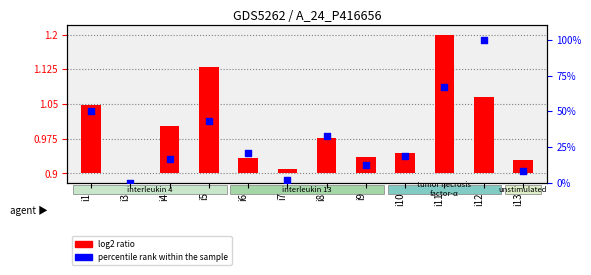

At which category is the sum across all series the highest?

i12